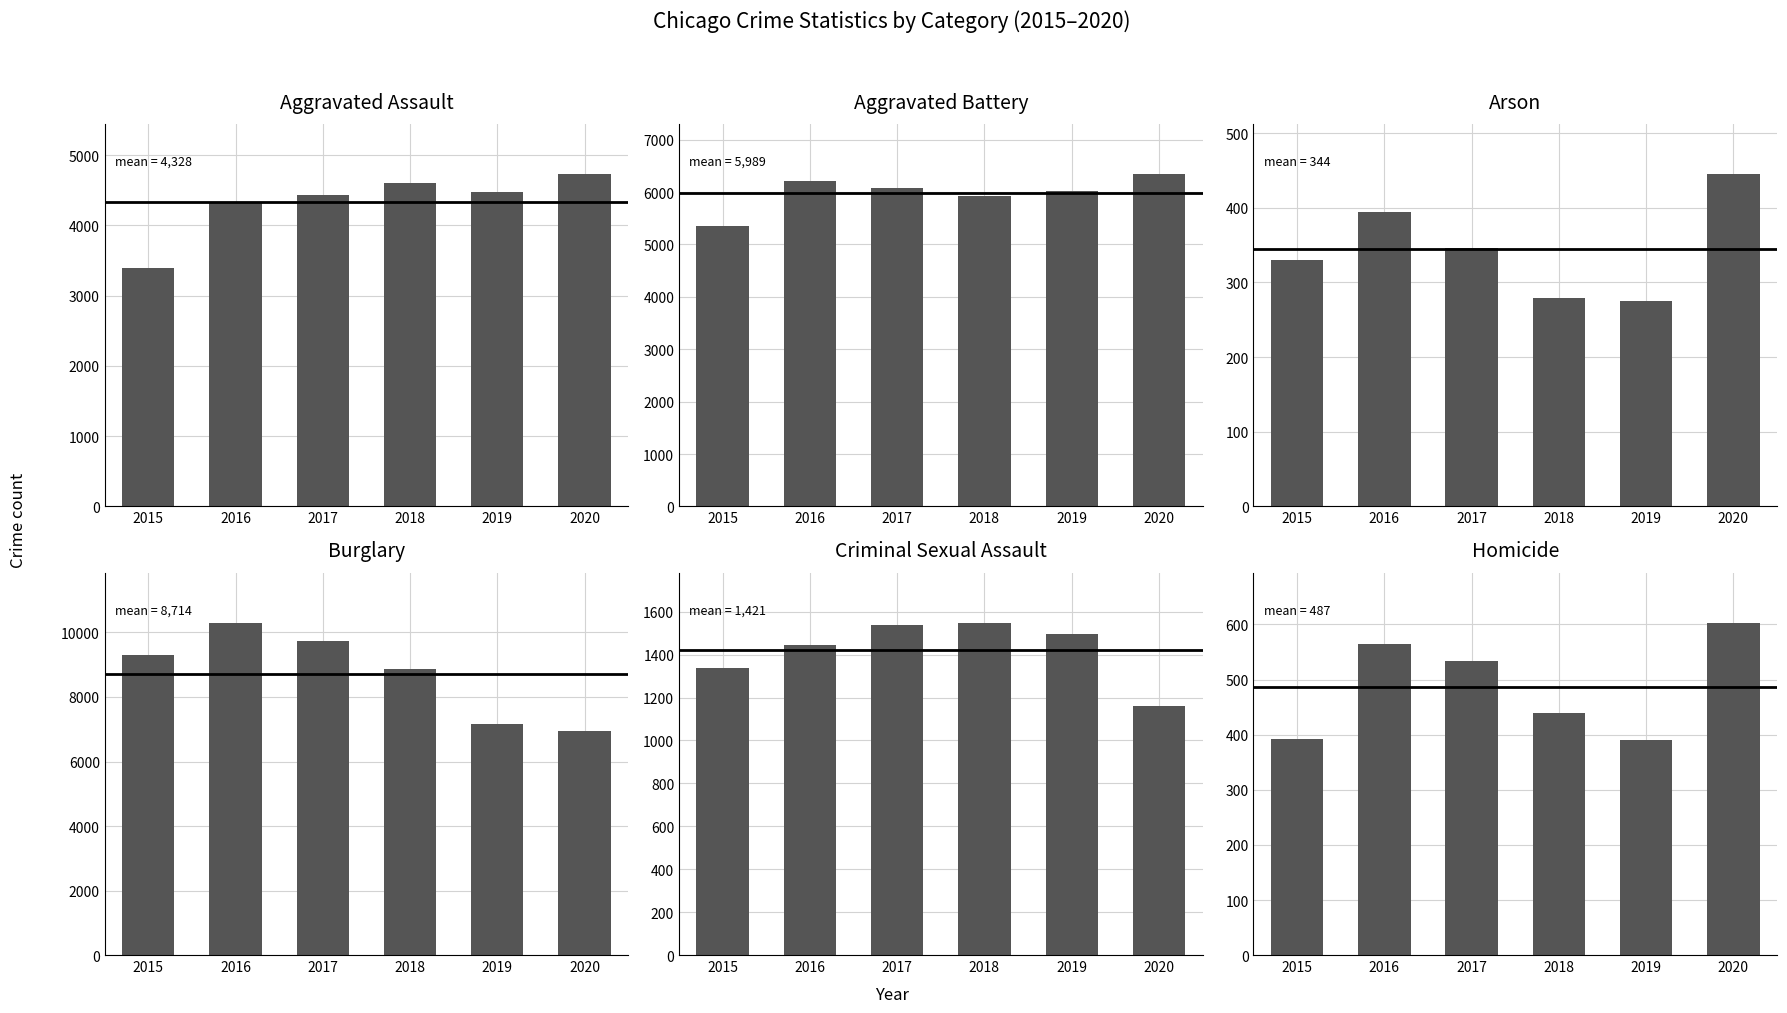

Rank the series at 2018 from lowest to highest value.

Arson, Homicide, Criminal Sexual Assault, Aggravated Assault, Aggravated Battery, Burglary